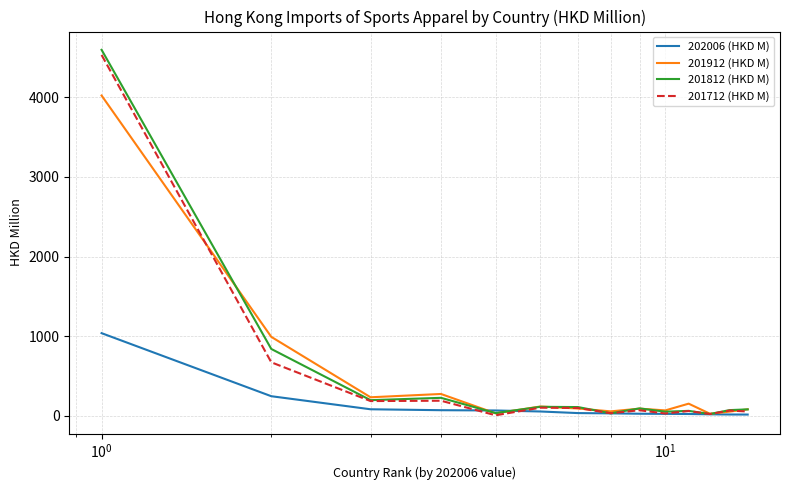

Which series has the largest range (max minus min)?

201812 (HKD M)